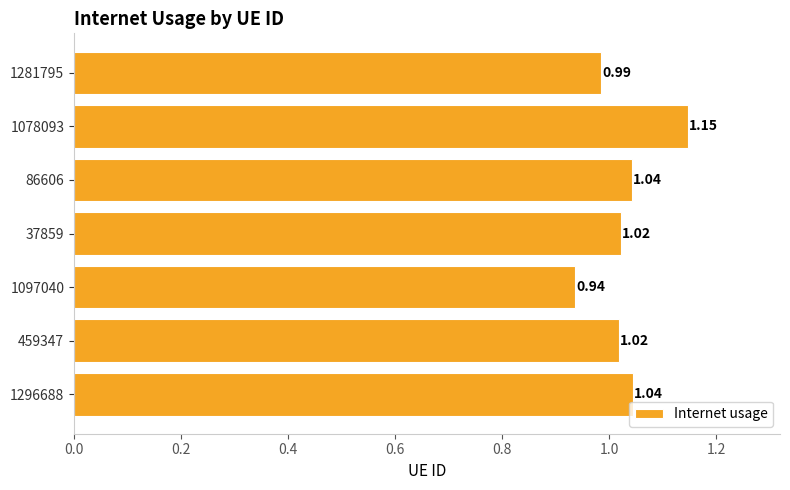

Between 1097040 and 459347, which is larger?

459347